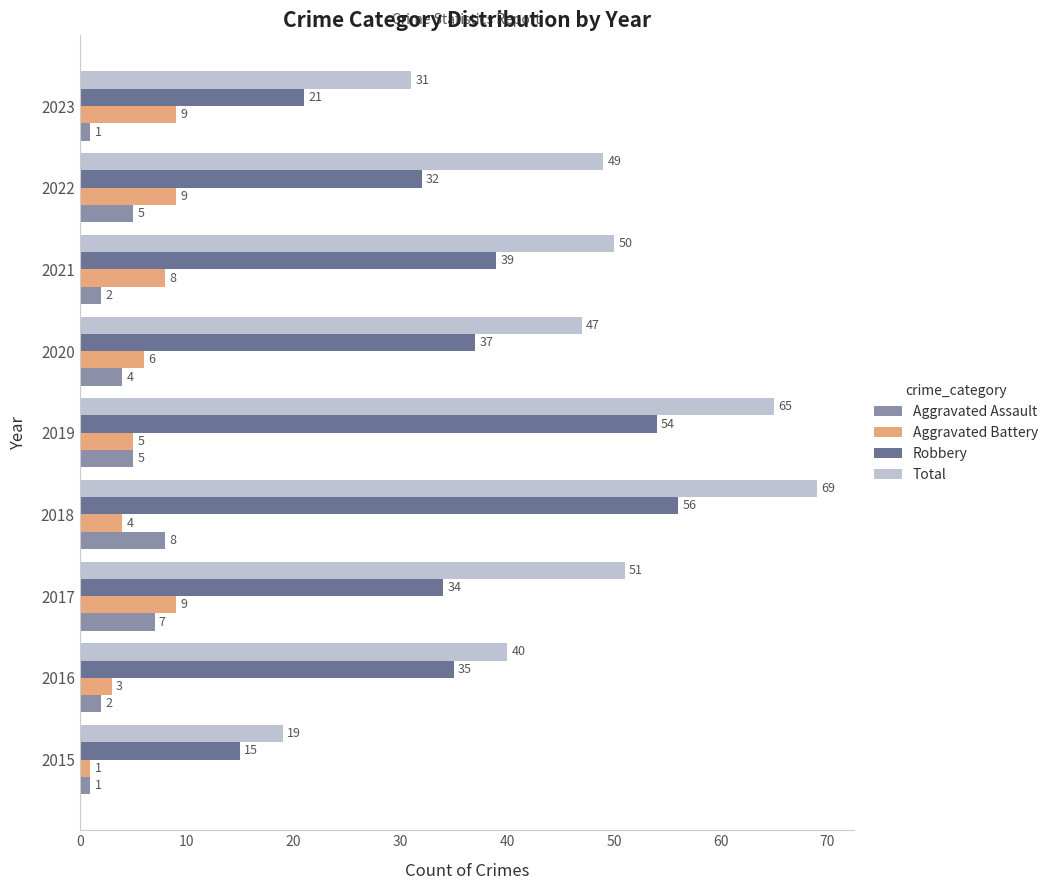

The value of Aggravated Battery at 2015 is 1. True or false?

True